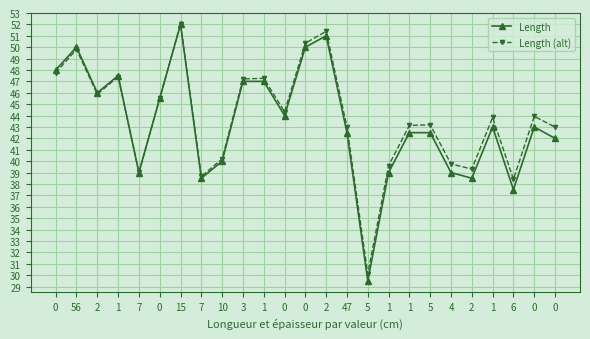

How many data points does each series have?

25